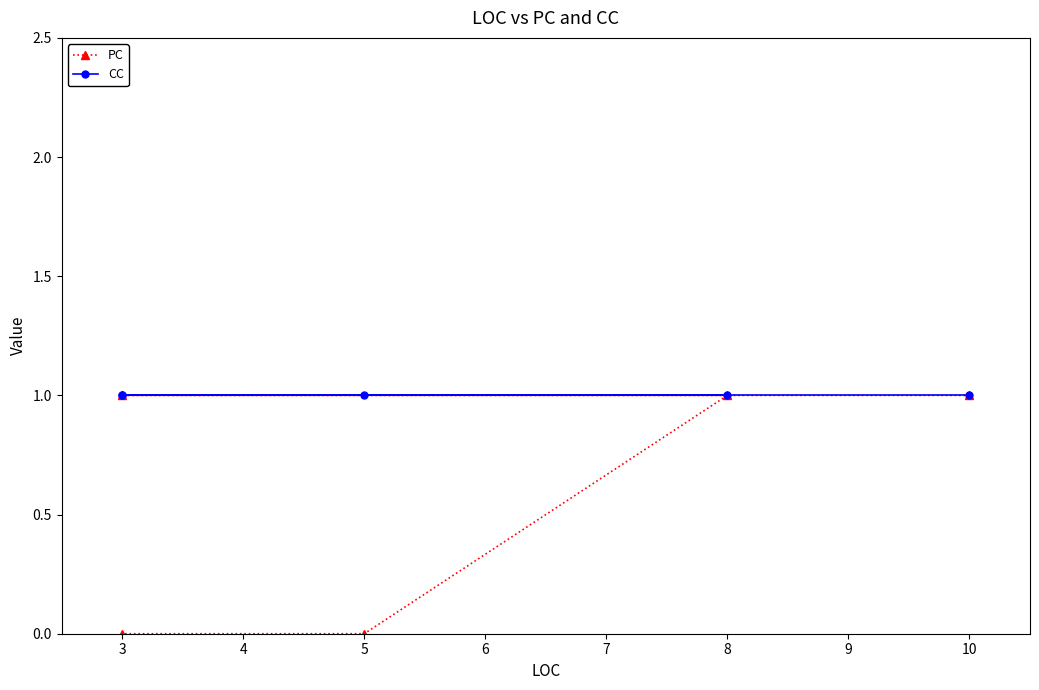

How many categories are shown in the chart?

5